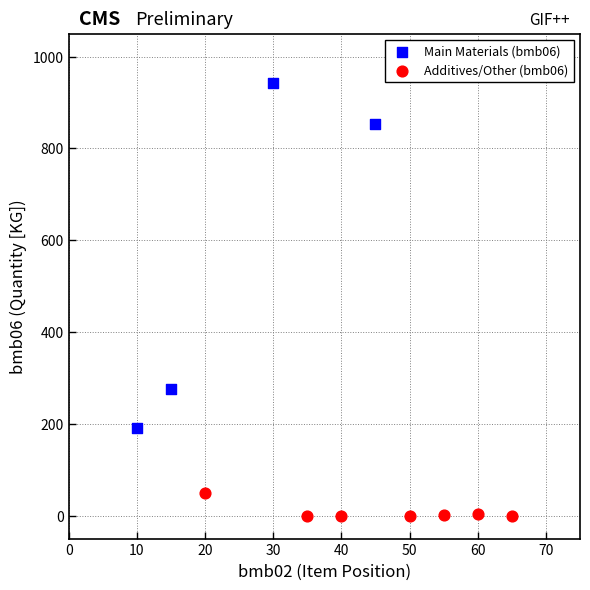

Which series reaches the minimum Y coordinate?

Additives/Other (bmb06)